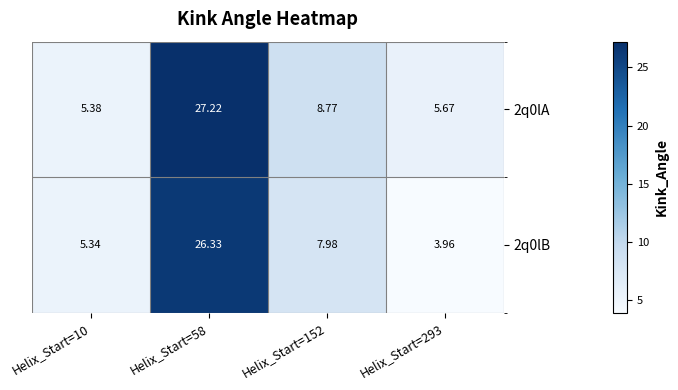

How many categories are shown in the chart?

4